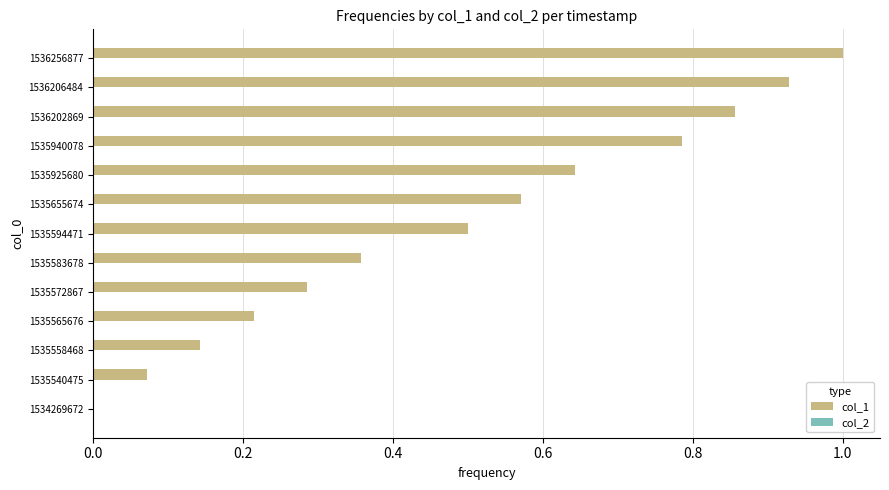

Which has a higher value, 1536202869 or 1535572867?

1536202869